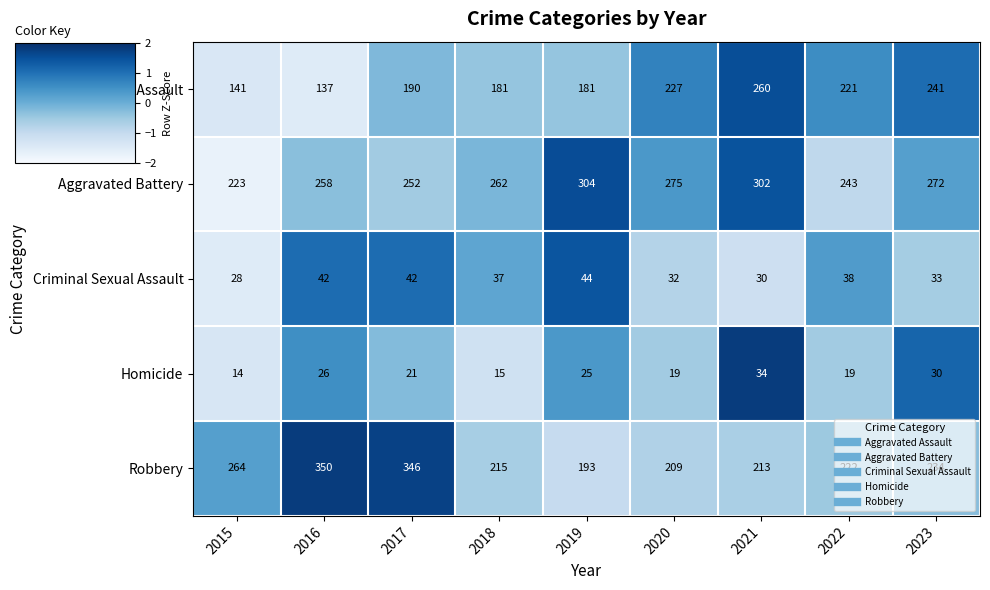

What is the spread (max minus min) of values at 2015?

250